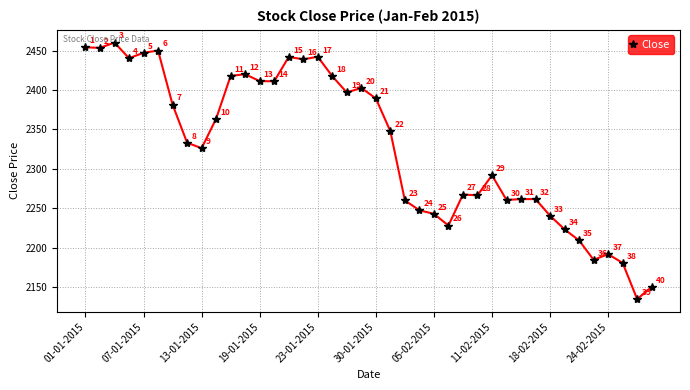

How many points are lower than both their immediate neighbors (excluding endpoints)?

11